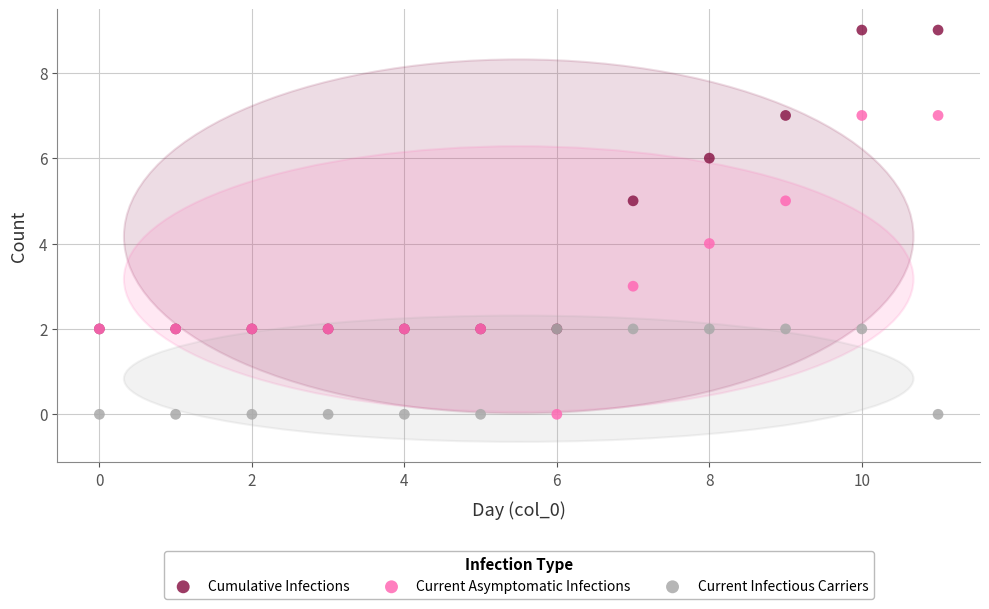

What are all the series names shown in the legend?

Cumulative Infections, Current Asymptomatic Infections, Current Infectious Carriers